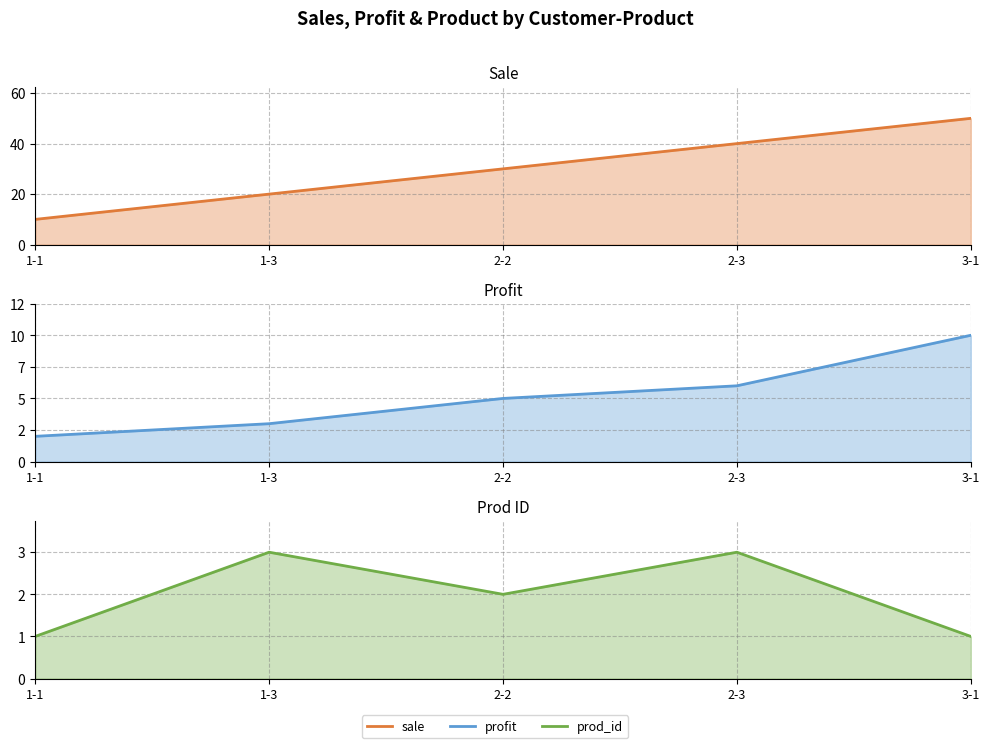

Rank the series by their maximum value, from lowest to highest.

prod_id, profit, sale